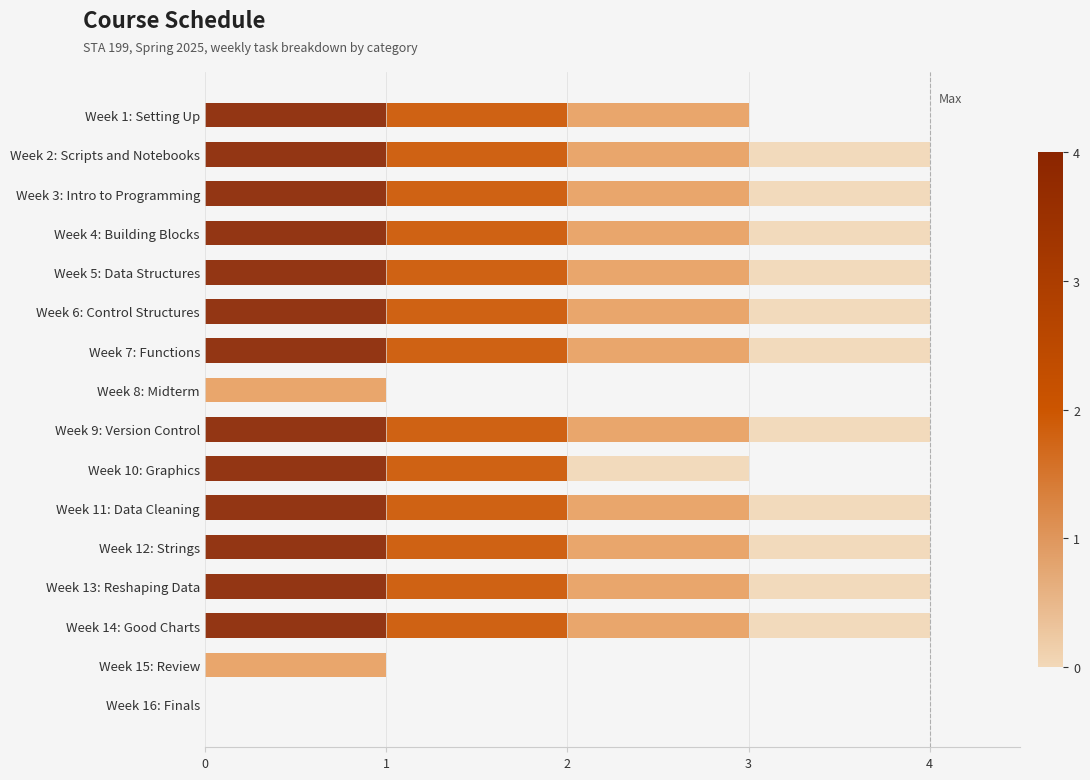

What is the total value across all series at Week 11: Data Cleaning?

4